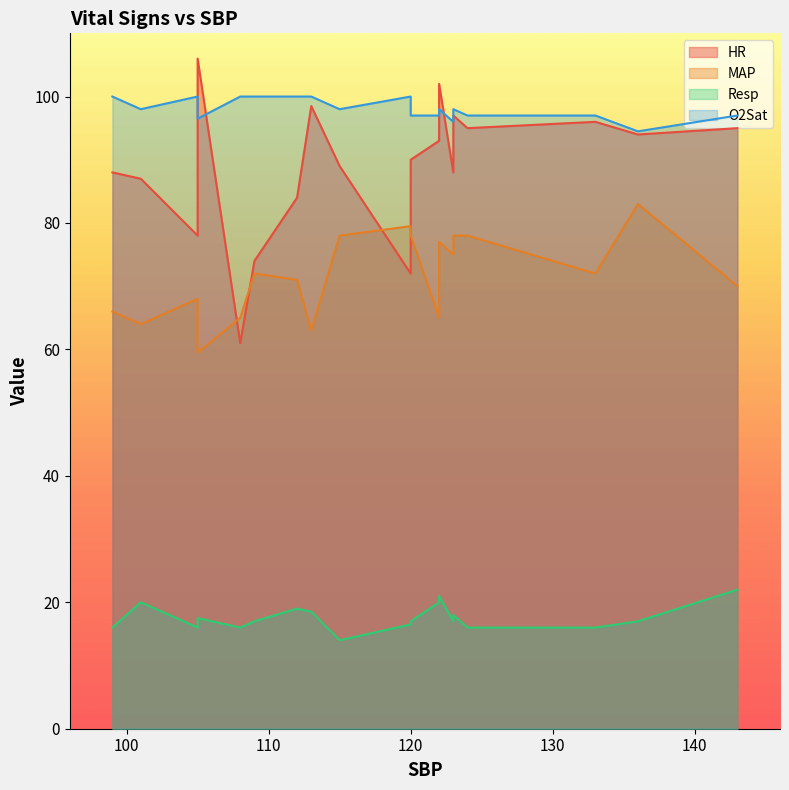

What is the difference between the highest and lowest values at 108?

84.0